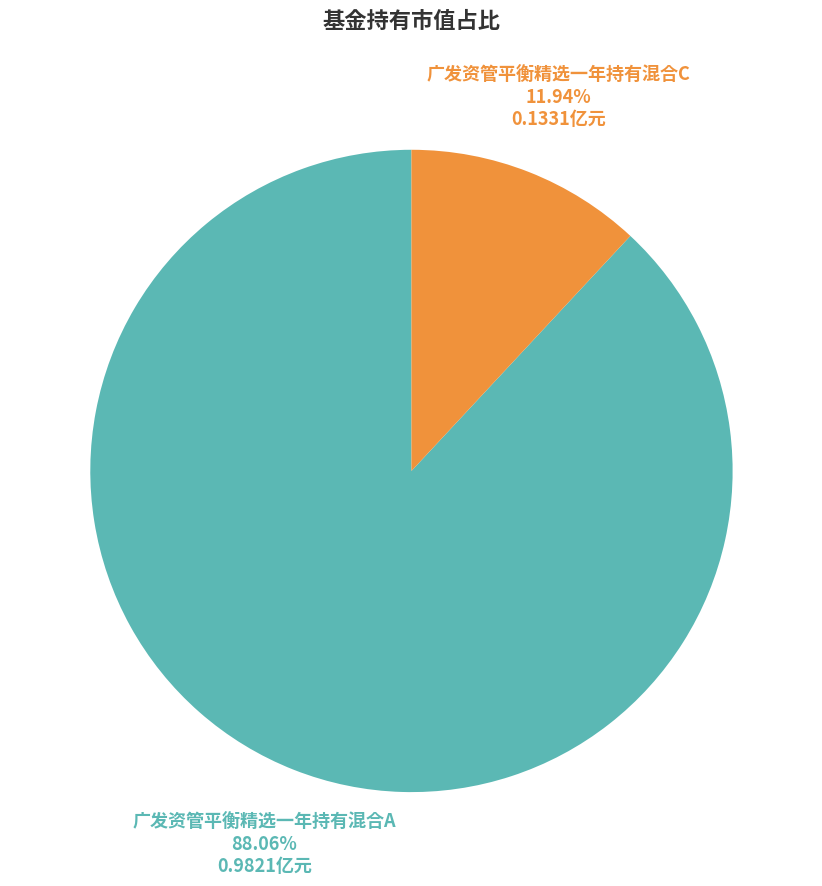

Is there any slice that represents more than half of the pie?

Yes